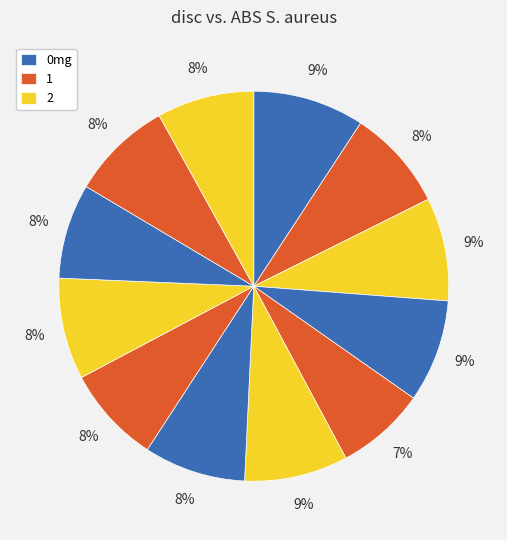

How many slices are in this pie chart?

12